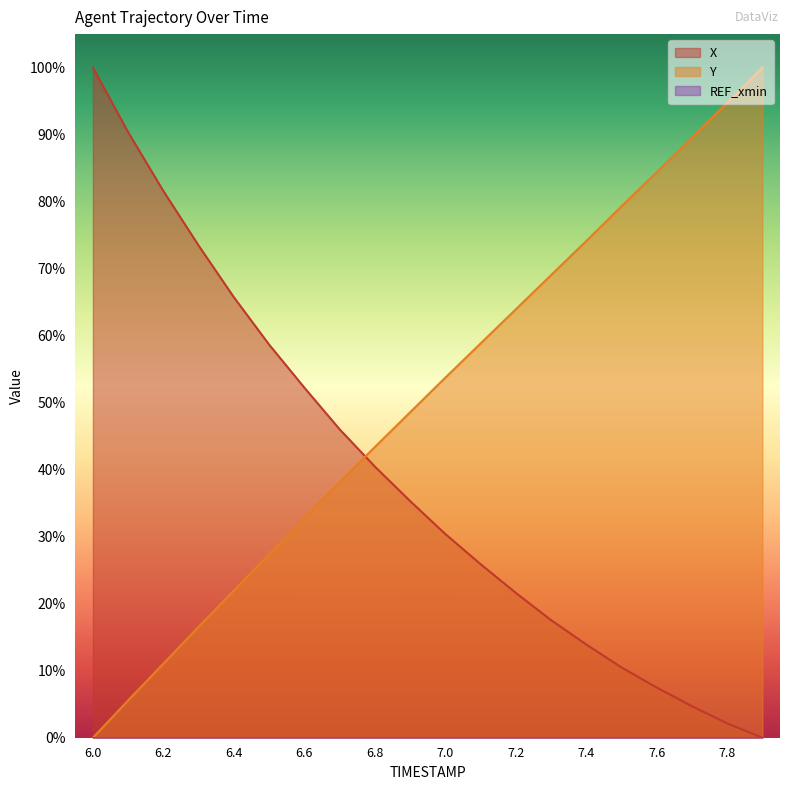

What is the label of the 10th point from the right?

7.0